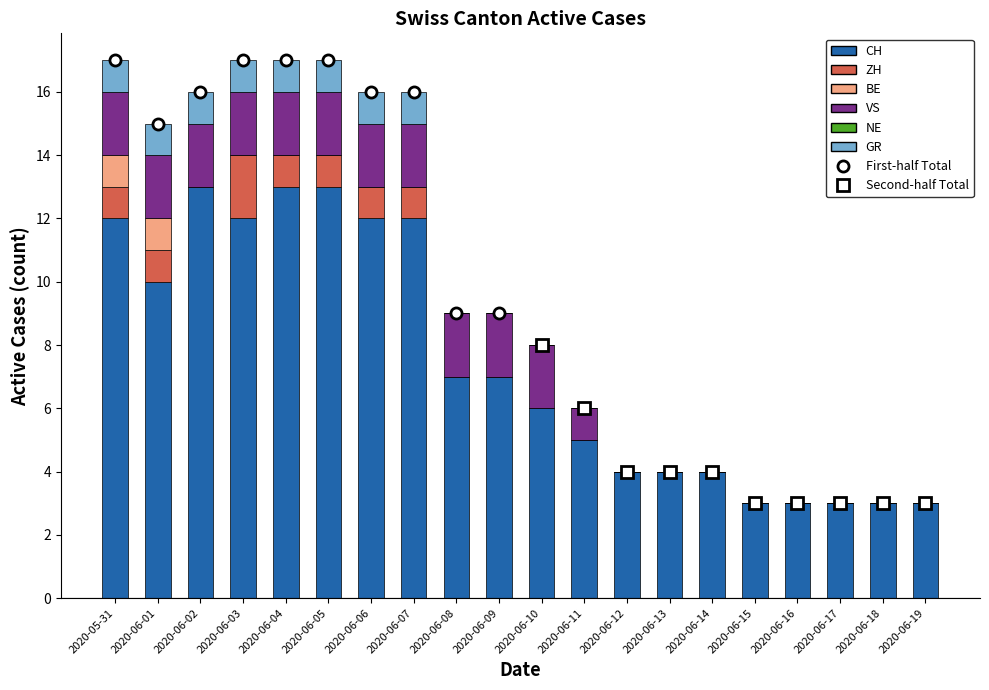

The CH series shows 4 at 2020-05-31. True or false?

False